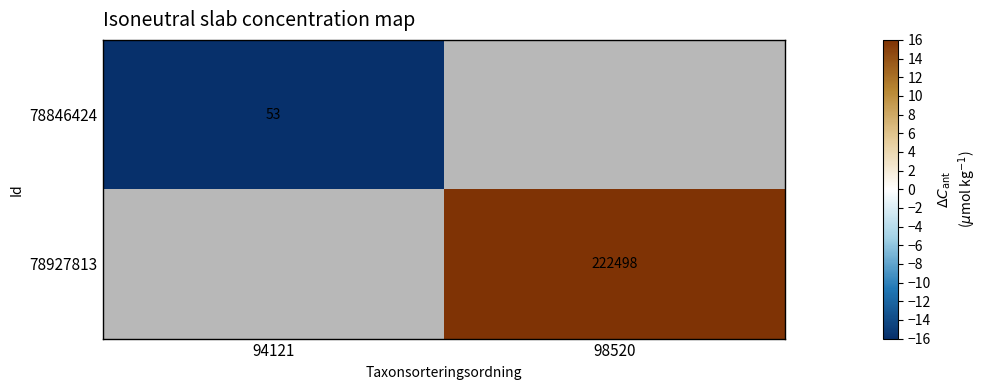

Which has a higher value, 94121 or 98520?

98520